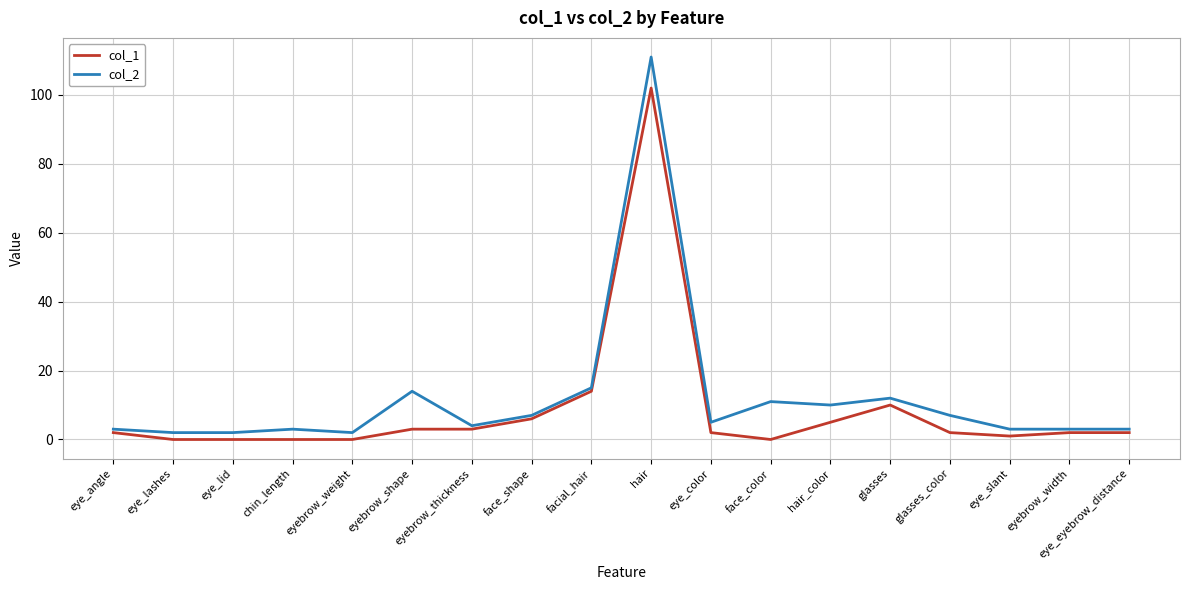

True or false: col_1 and col_2 intersect in this chart.

False